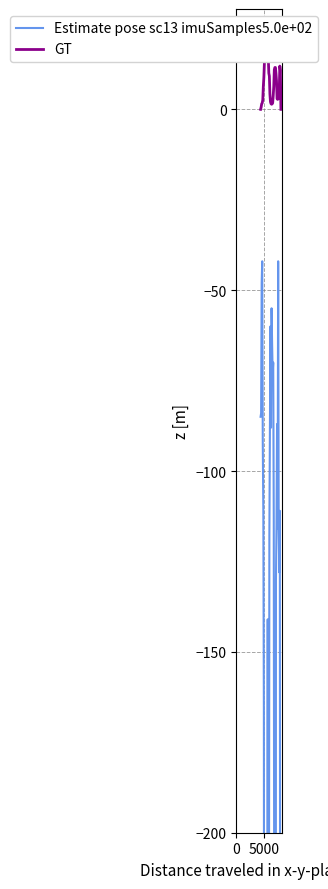

Rank the series by their average value, from highest to lowest.

GT, Estimate pose sc13 imuSamples5.0e+02